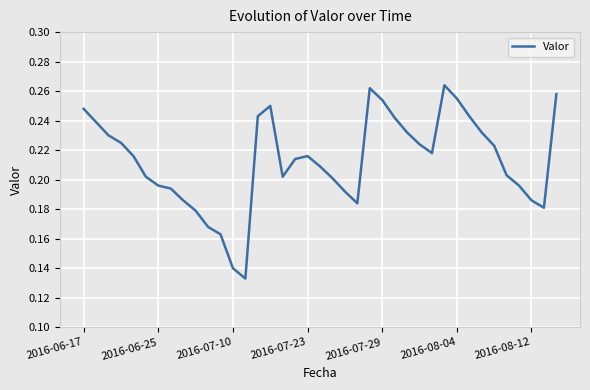

Is this an area chart (filled region under the line)?

No